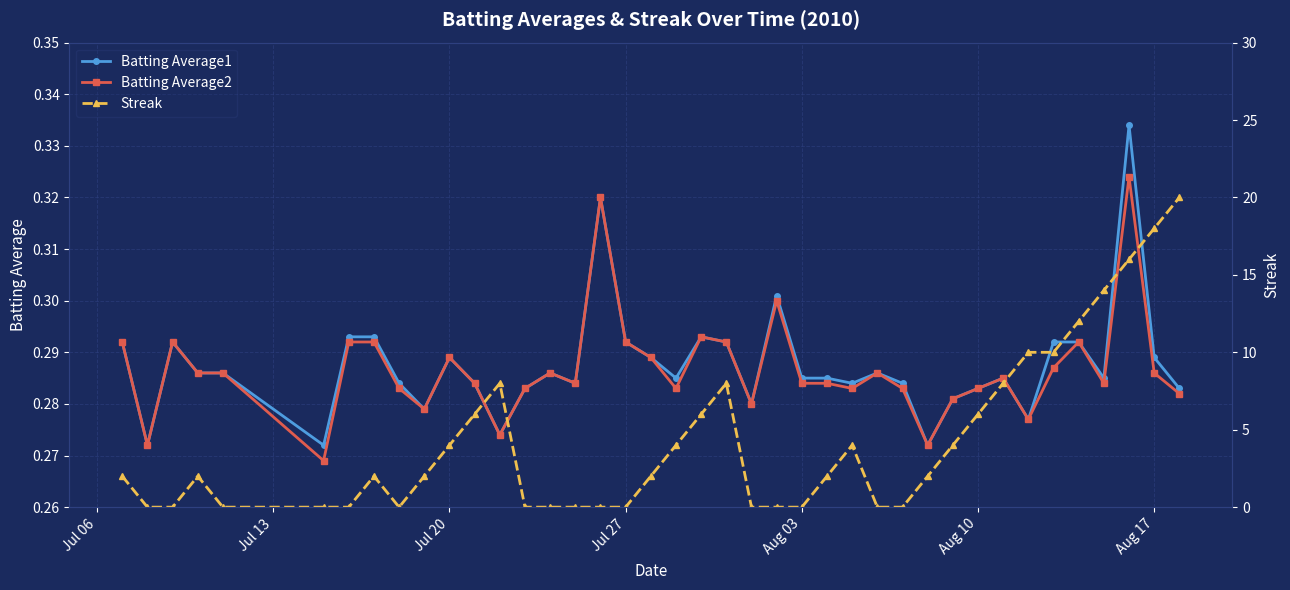

How many Batting Average2 values are between 0 and 1?

40